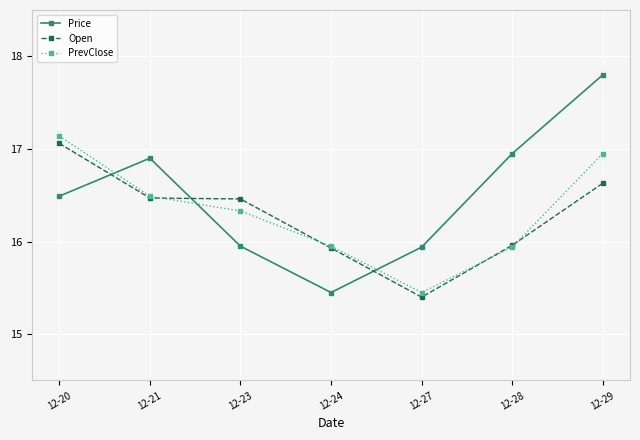

Rank the series at 12-23 from highest to lowest value.

Open, PrevClose, Price